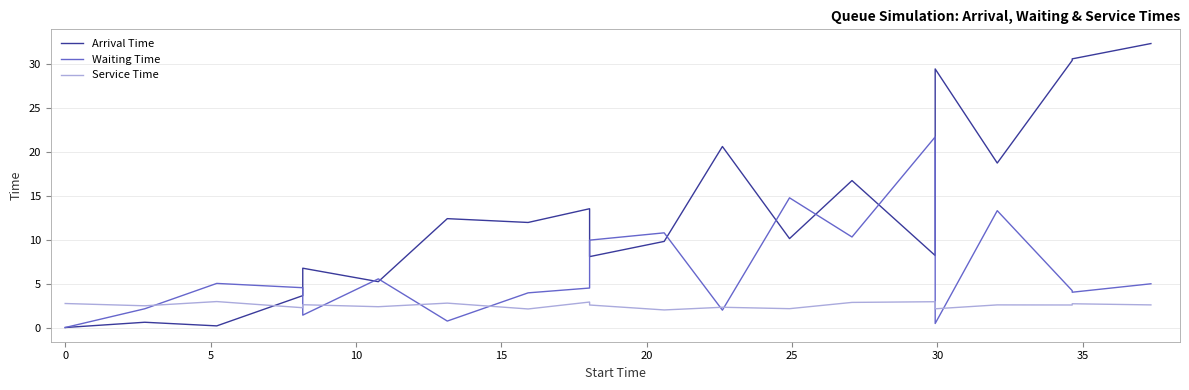

How many positive values does the Arrival Time series have?

19